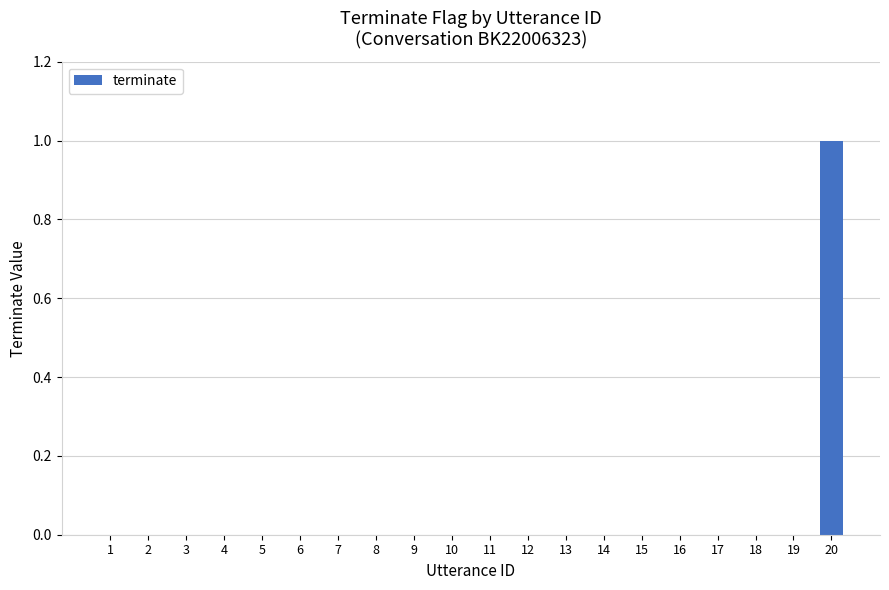

At which category does the chart reach its peak across all series?

20